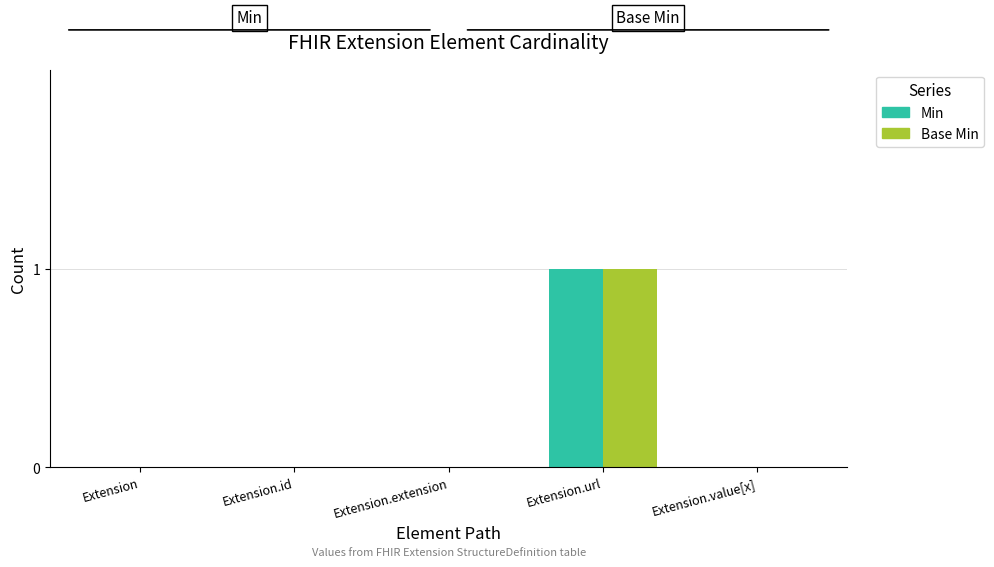

How many groups of bars are there?

5